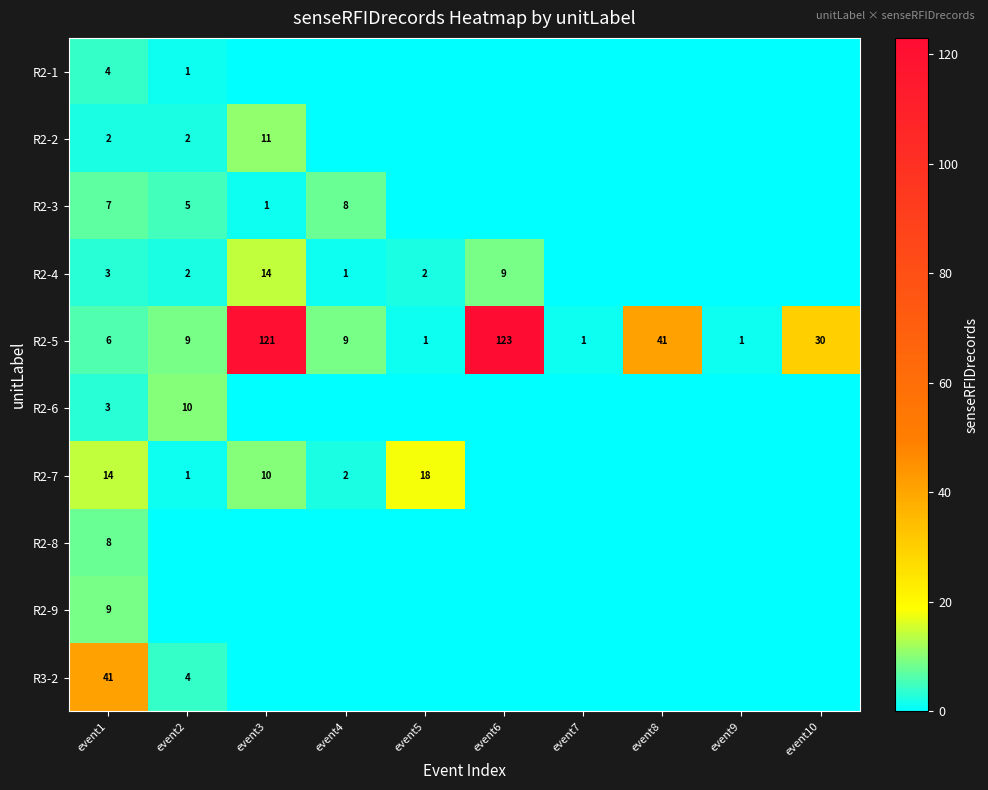

What is the sum of the R2-5 values at event3 and event7?

122